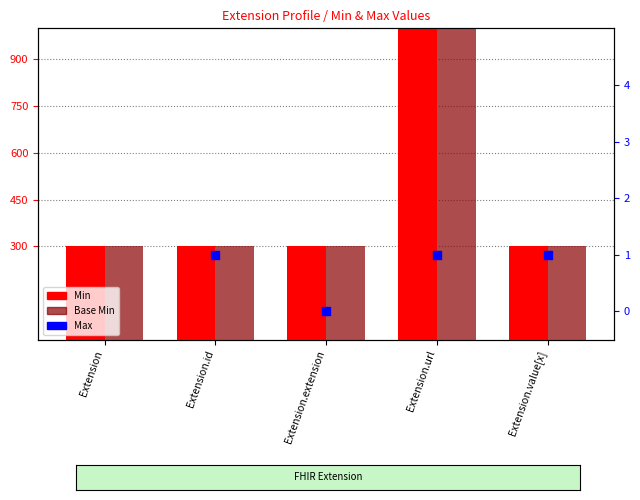

What are all the series names shown in the legend?

Min, Base Min, Max